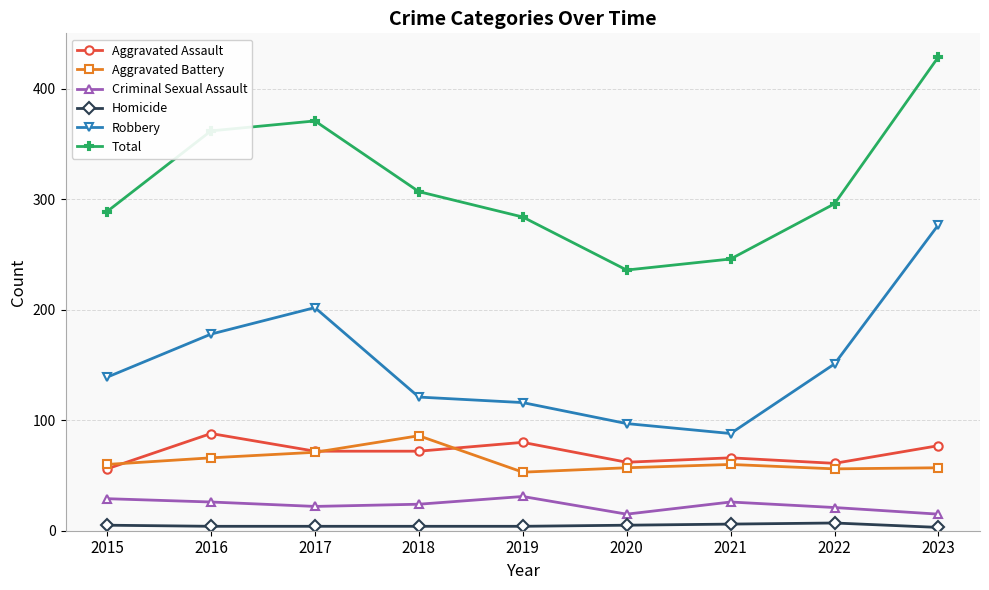

True or false: Homicide and Robbery intersect in this chart.

False